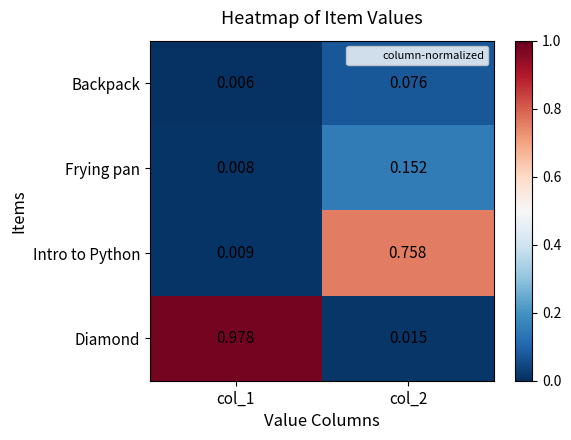

Which series has the largest total across all categories?

Diamond